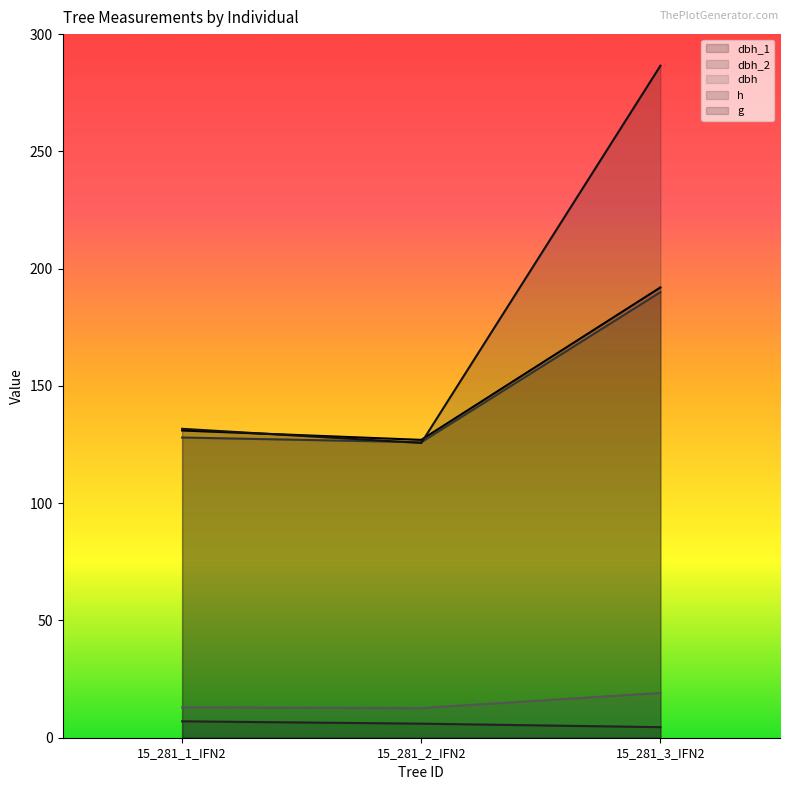

Where is dbh_1 nearest to the value 159?

15_281_1_IFN2